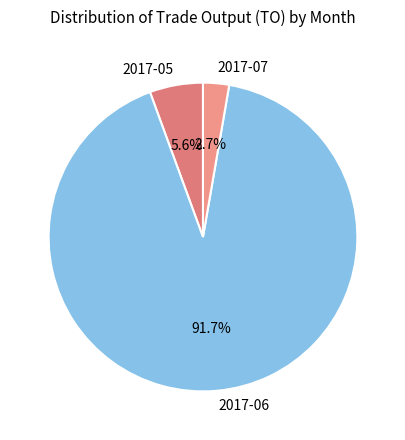

Which slice is the largest?

2017-06